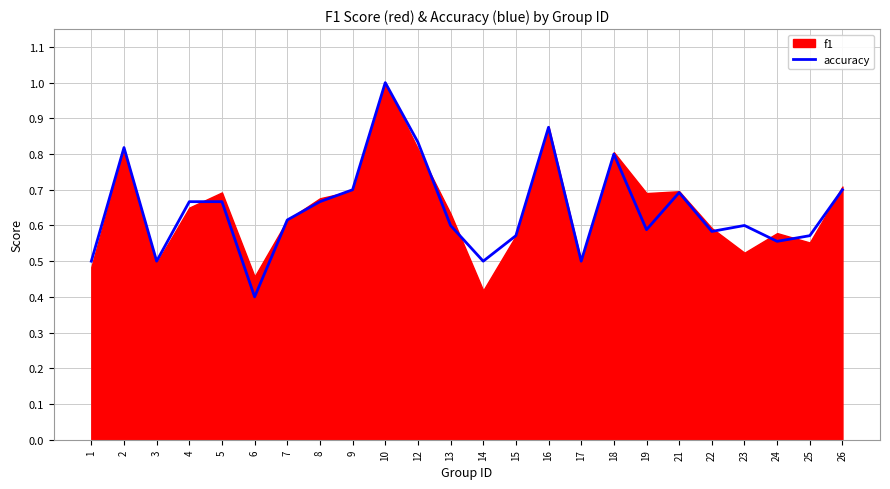

What is the sum of all values?

15.5